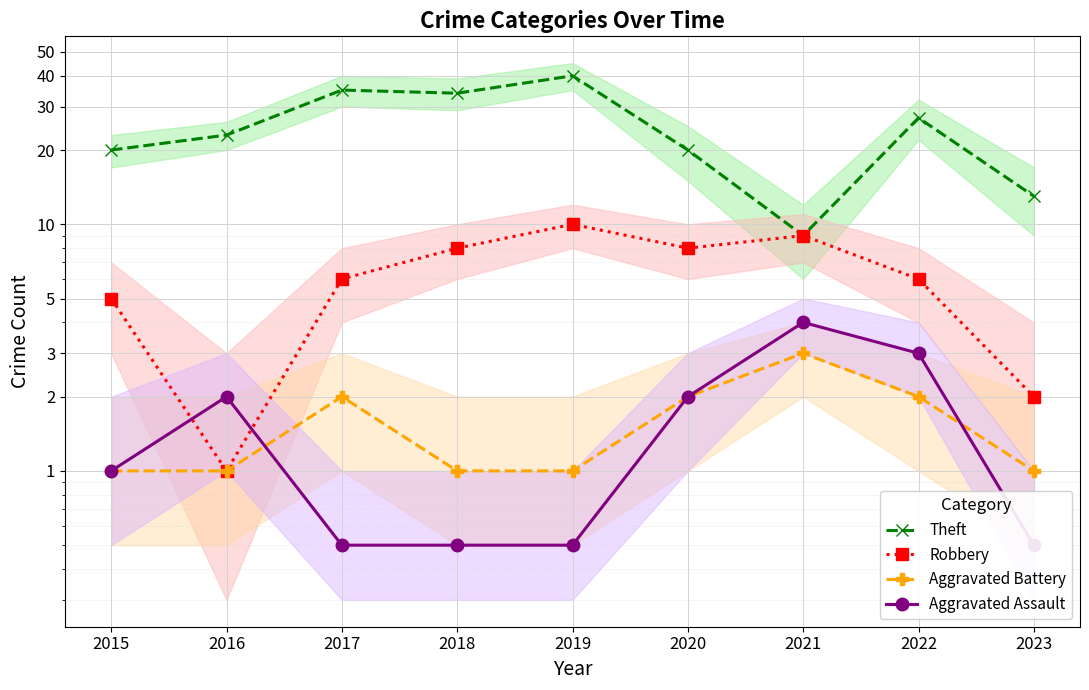

How many interior local peaks does the Theft series have?

3